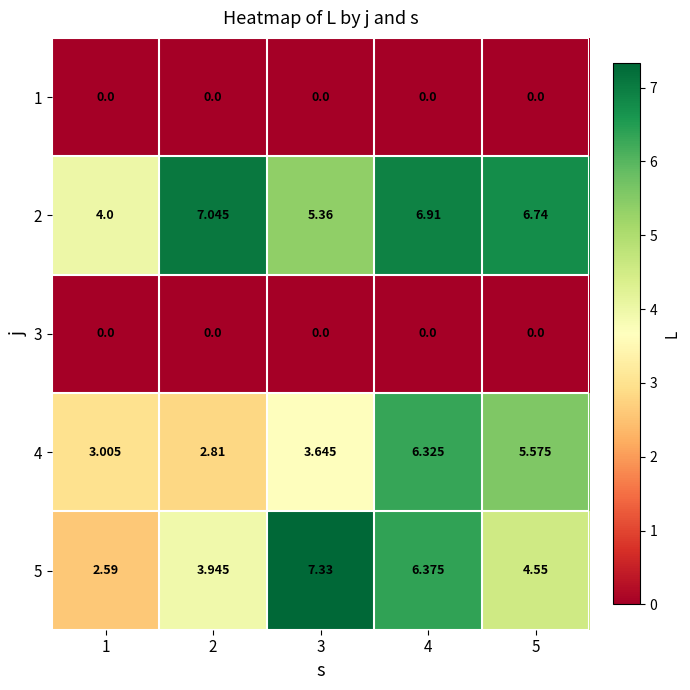

Is the value of 2 at 5 greater than the value of 1 at 1?

Yes